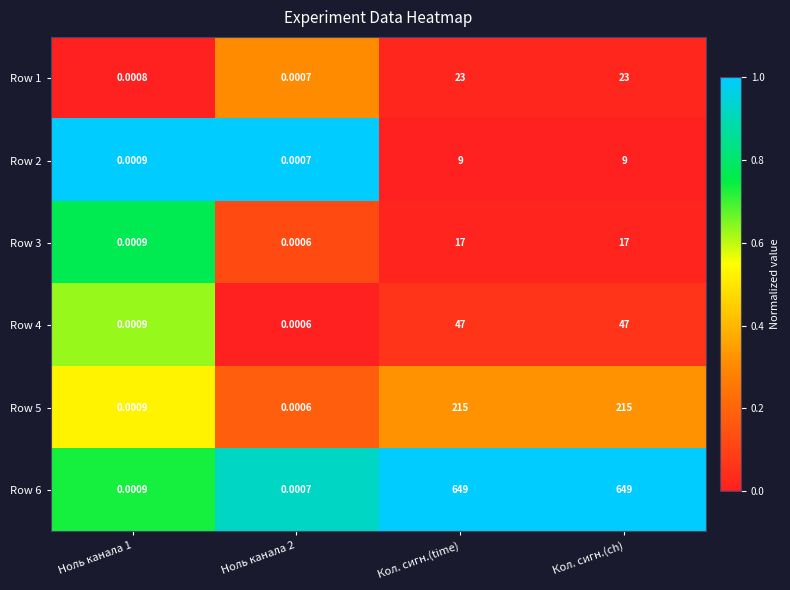

Is the value of Row 3 at Кол. сигн.(ch) greater than the value of Row 2 at Кол. сигн.(ch)?

Yes